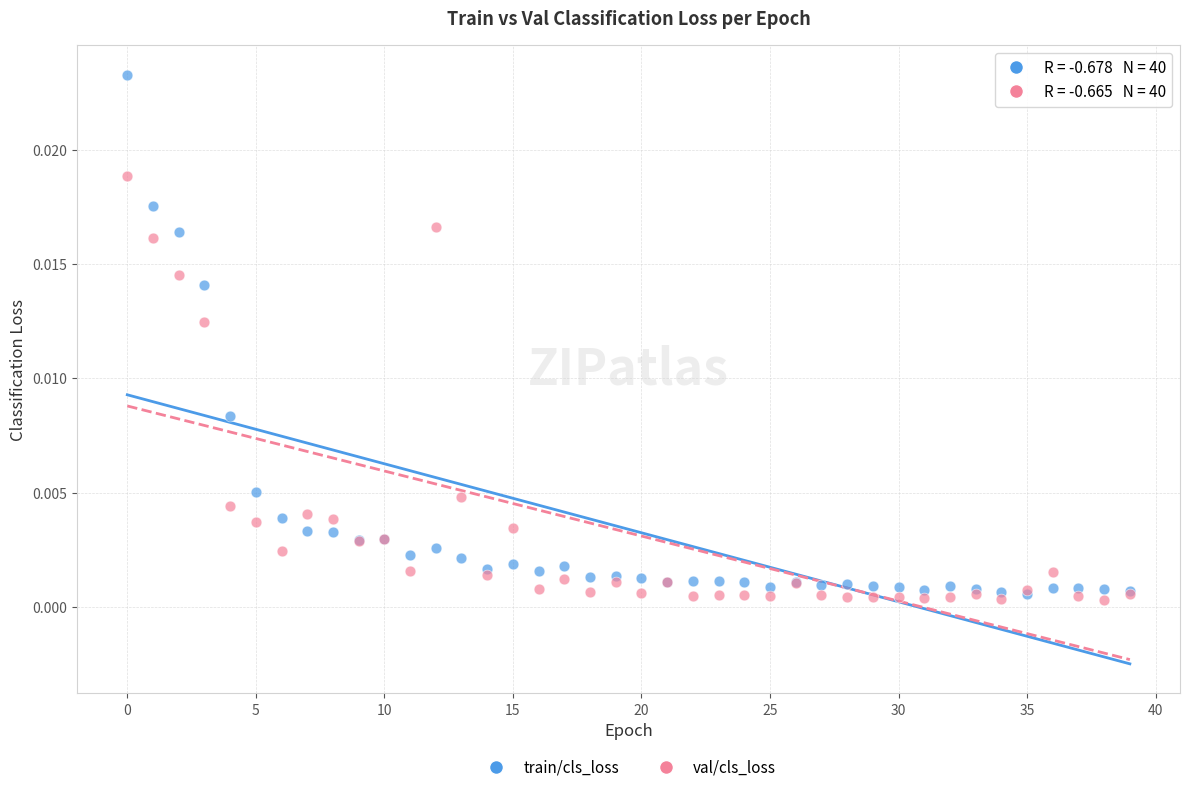

What are all the series names shown in the legend?

train/cls_loss, val/cls_loss